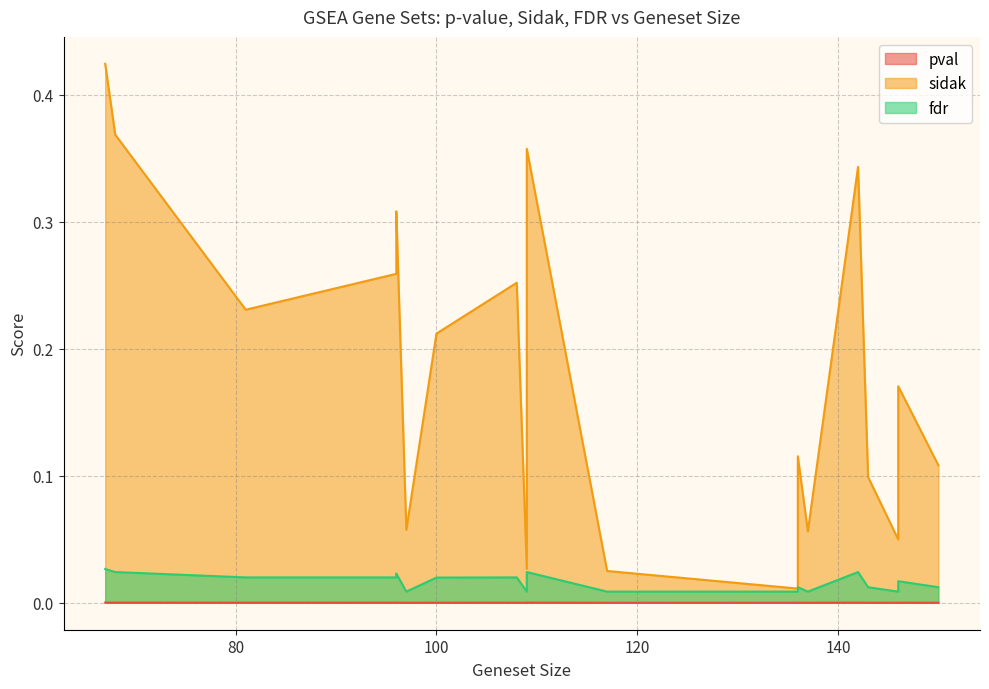

True or false: pval and sidak cross at least once.

False